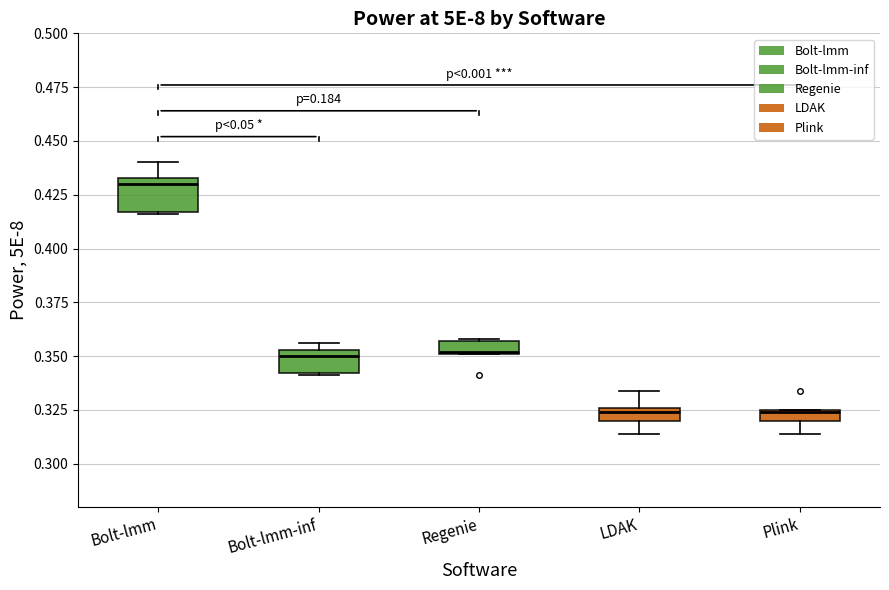

Where is the upper edge of the box for Regenie on the y-axis? The values are not printed on the chart, so give them approximately, as read against the axis.

0.355